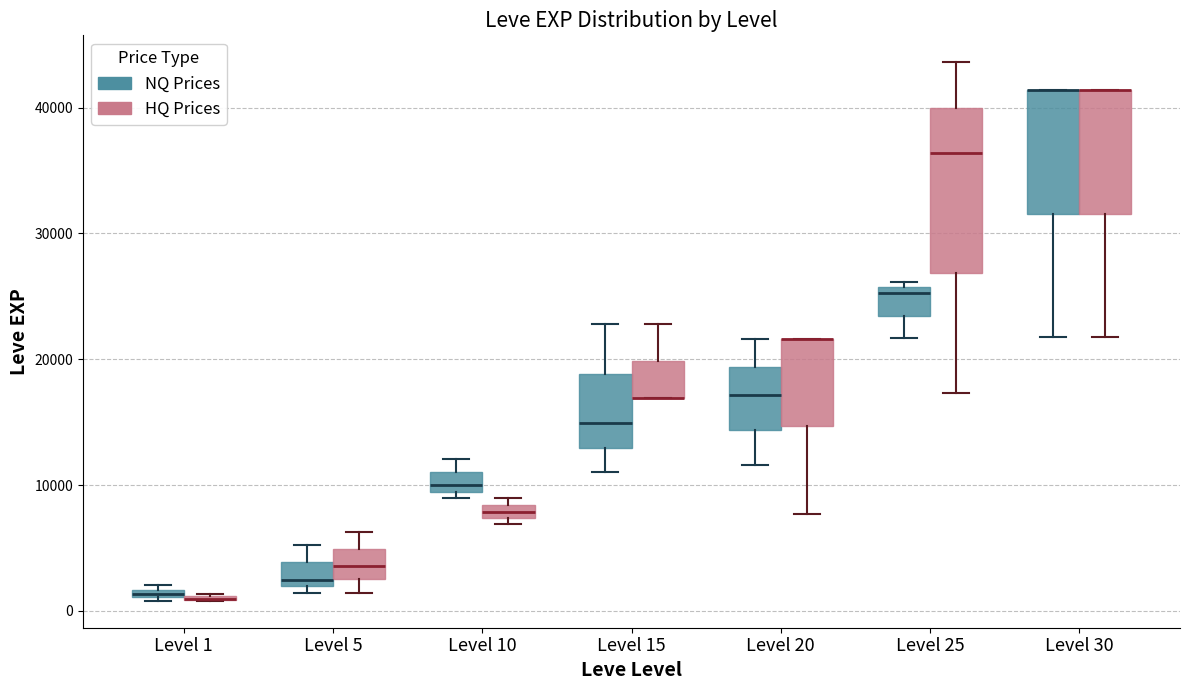

Which box is the tallest, from its lower edge to its upper edge?

Level 25 (HQ Prices)